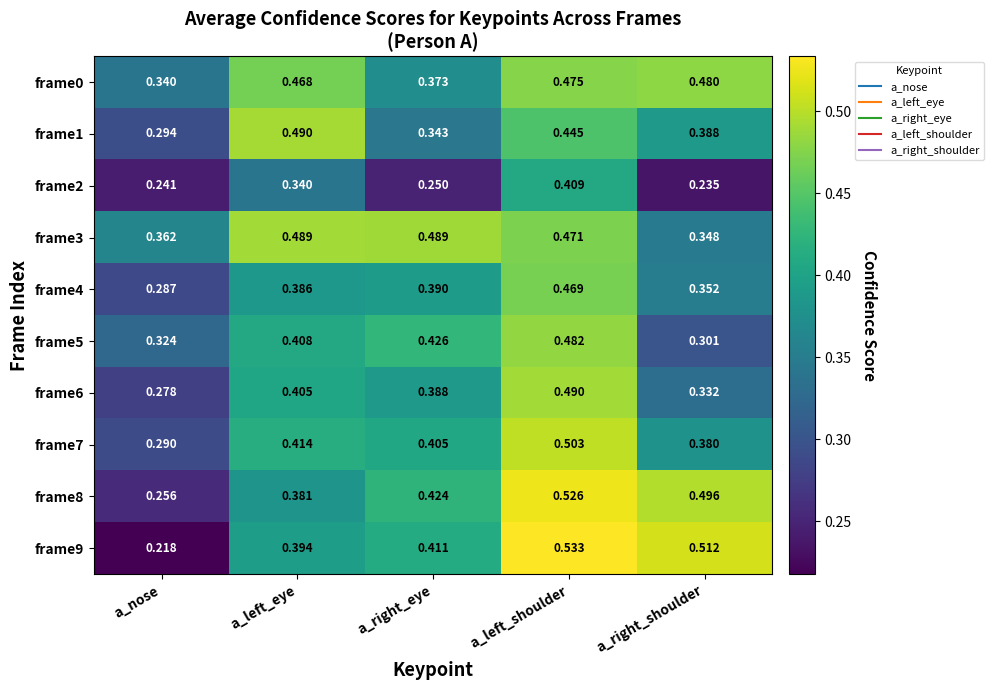

At which category is the sum across all series the highest?

a_left_shoulder